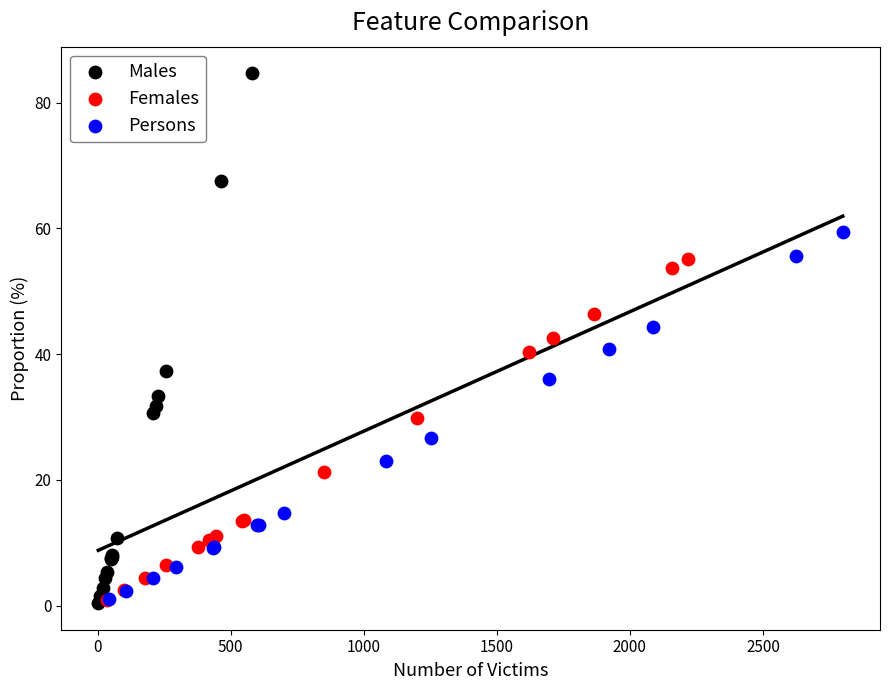

Which series has the largest Y range (max minus min)?

Males